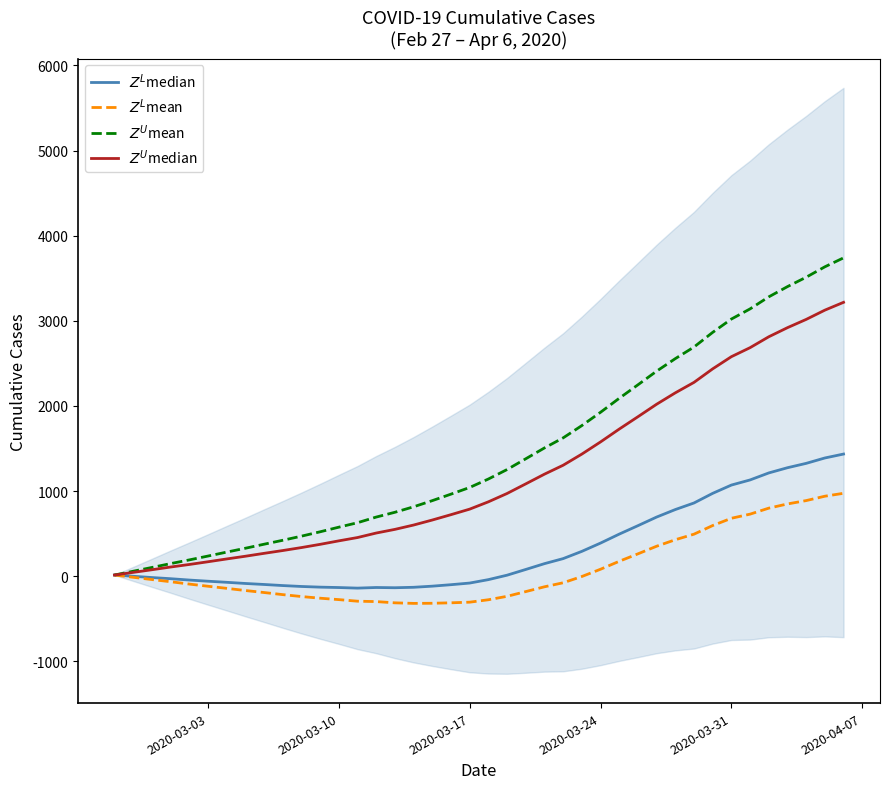

Rank the series by their maximum value, from lowest to highest.

$Z^L$mean, $Z^L$median, $Z^U$median, $Z^U$mean